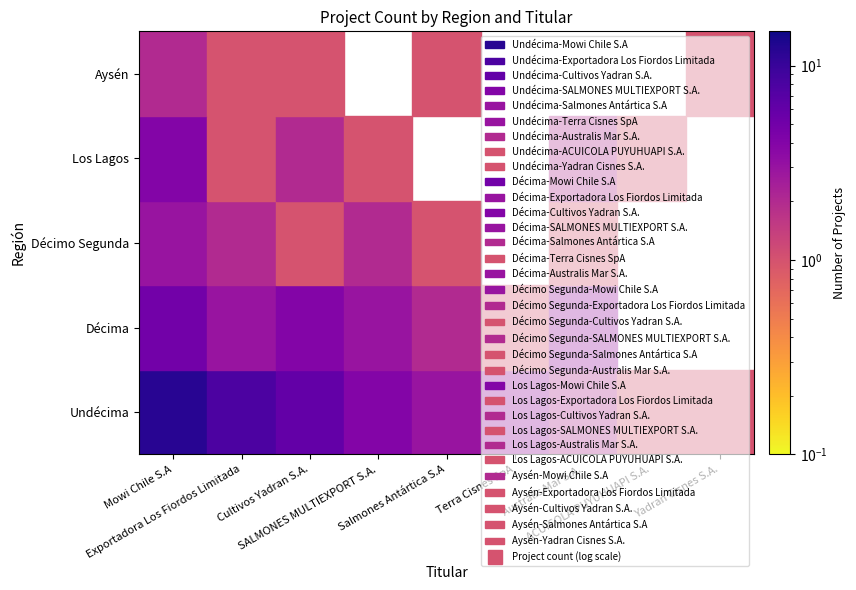

At how many categories does at least one series exceed 5?

3